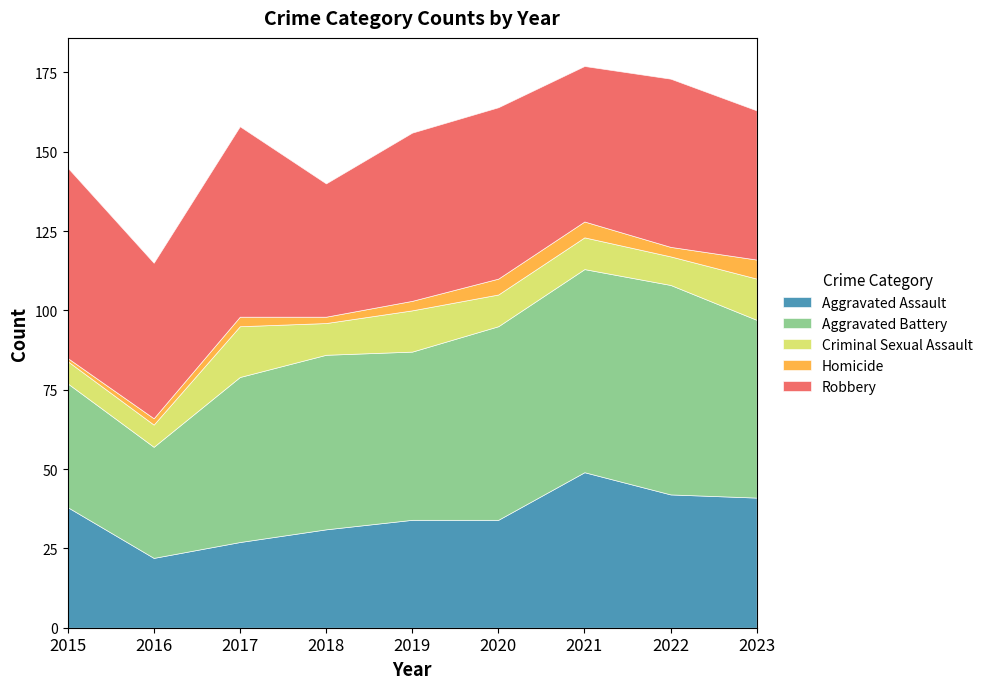

What is the difference between the Aggravated Battery values at 2018 and 2019?

2